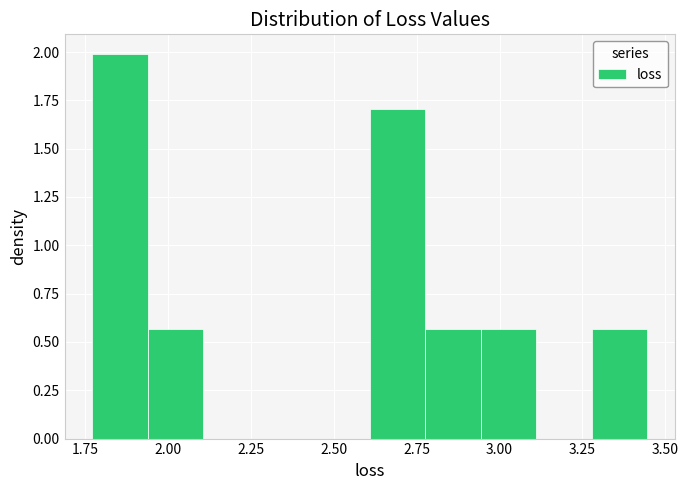

Read against the x-axis, roughly where is the centre of the tallest bar?

1.85